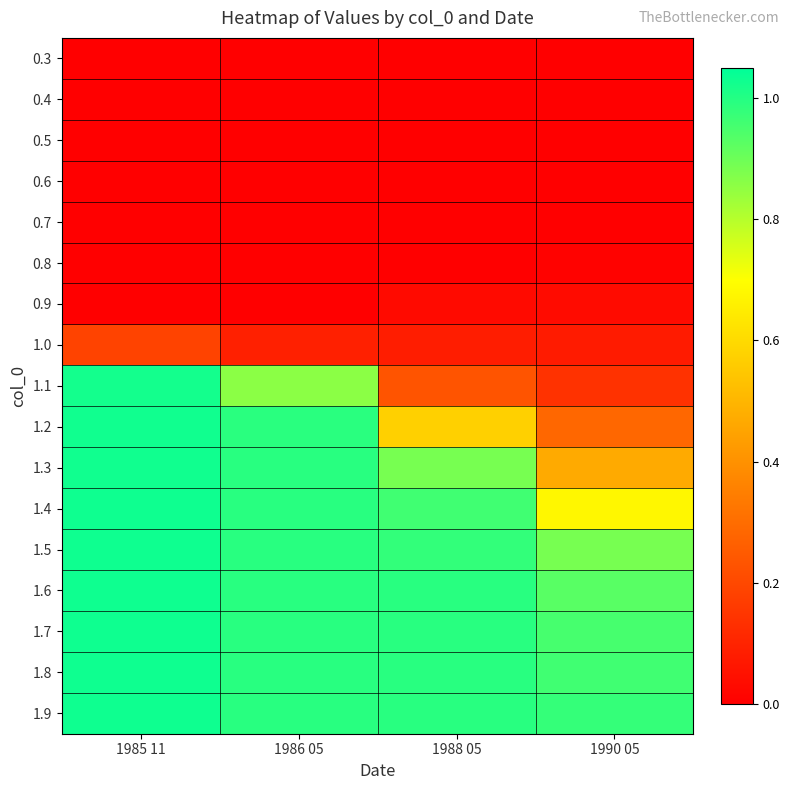

Reading left to right, extract all data points from this chart.

0.3: 1985 11=0.0	1986 05=0.0	1988 05=0.0	1990 05=0.0
0.4: 1985 11=0.0	1986 05=0.0	1988 05=0.0	1990 05=0.0
0.5: 1985 11=0.0	1986 05=0.0	1988 05=0.0	1990 05=0.0
0.6: 1985 11=0.0	1986 05=0.0	1988 05=0.0	1990 05=0.0
0.7: 1985 11=0.0	1986 05=0.0	1988 05=0.0	1990 05=0.0
0.8: 1985 11=0.0	1986 05=0.0	1988 05=0.0	1990 05=0.0
0.9: 1985 11=0.0	1986 05=0.0	1988 05=0.0	1990 05=0.0
1.0: 1985 11=0.2	1986 05=0.1	1988 05=0.1	1990 05=0.1
1.1: 1985 11=1.0	1986 05=0.9	1988 05=0.2	1990 05=0.1
1.2: 1985 11=1.0	1986 05=1.0	1988 05=0.6	1990 05=0.3
1.3: 1985 11=1.0	1986 05=1.0	1988 05=0.9	1990 05=0.5
1.4: 1985 11=1.0	1986 05=1.0	1988 05=1.0	1990 05=0.7
1.5: 1985 11=1.0	1986 05=1.0	1988 05=1.0	1990 05=0.9
1.6: 1985 11=1.0	1986 05=1.0	1988 05=1.0	1990 05=0.9
1.7: 1985 11=1.0	1986 05=1.0	1988 05=1.0	1990 05=1.0
1.8: 1985 11=1.0	1986 05=1.0	1988 05=1.0	1990 05=1.0
1.9: 1985 11=1.0	1986 05=1.0	1988 05=1.0	1990 05=1.0